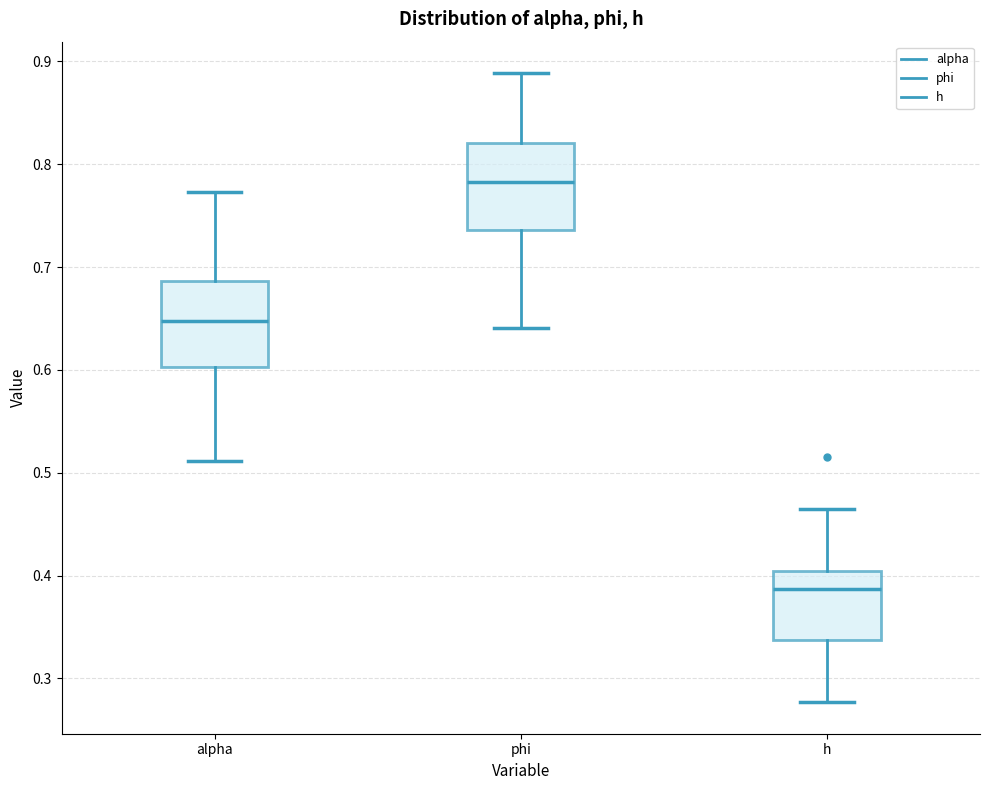

Reading left to right, transcribe this box plot: for each box, give where its median line is, the range the box spans, and where its two whiskers end, as read against the y-axis. The values are not printed on the chart, so give them approximately, as read against the axis.

alpha: median 0.65, box 0.60 to 0.69, whiskers 0.51 to 0.77
phi: median 0.78, box 0.74 to 0.82, whiskers 0.64 to 0.89
h: median 0.39, box 0.34 to 0.40, whiskers 0.28 to 0.47